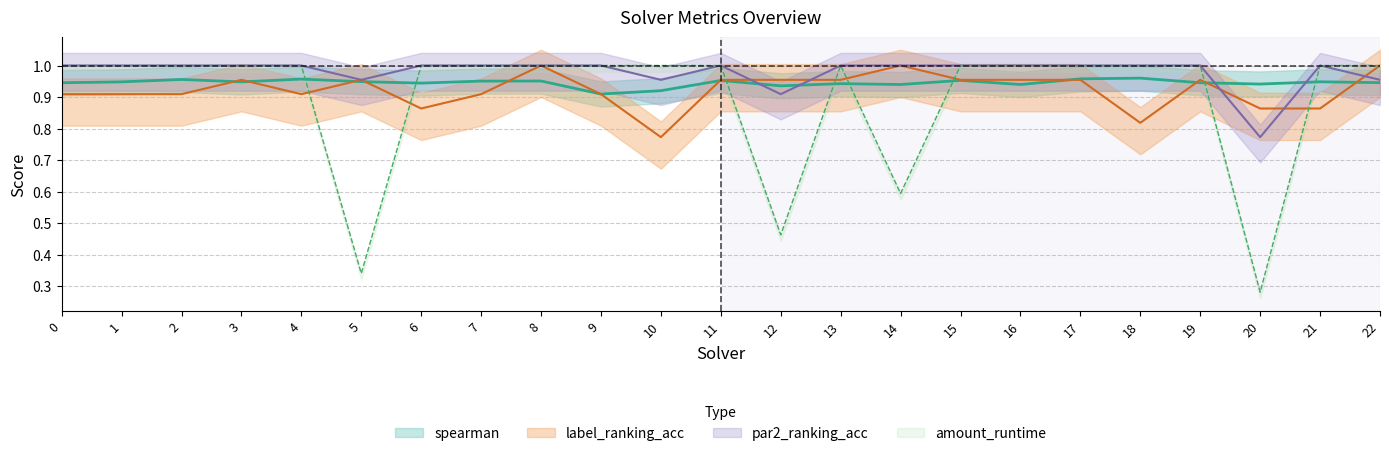

Reading left to right, transcribe all the data shown in this chart.

spearman: 0.9	0.9	1.0	0.9	1.0	0.9	0.9	1.0	1.0	0.9	0.9	1.0	0.9	0.9	0.9	1.0	0.9	1.0	1.0	0.9	0.9	0.9	0.9
label_ranking_acc: 0.9	0.9	0.9	1.0	0.9	1.0	0.9	0.9	1.0	0.9	0.8	1.0	1.0	1.0	1.0	1.0	1.0	1.0	0.8	1.0	0.9	0.9	1.0
par2_ranking_acc: 1.0	1.0	1.0	1.0	1.0	1.0	1.0	1.0	1.0	1.0	1.0	1.0	0.9	1.0	1.0	1.0	1.0	1.0	1.0	1.0	0.8	1.0	1.0
amount_runtime: 1.0	1.0	1.0	1.0	1.0	0.3	1.0	1.0	1.0	1.0	1.0	1.0	0.5	1.0	0.6	1.0	1.0	1.0	1.0	1.0	0.3	1.0	1.0